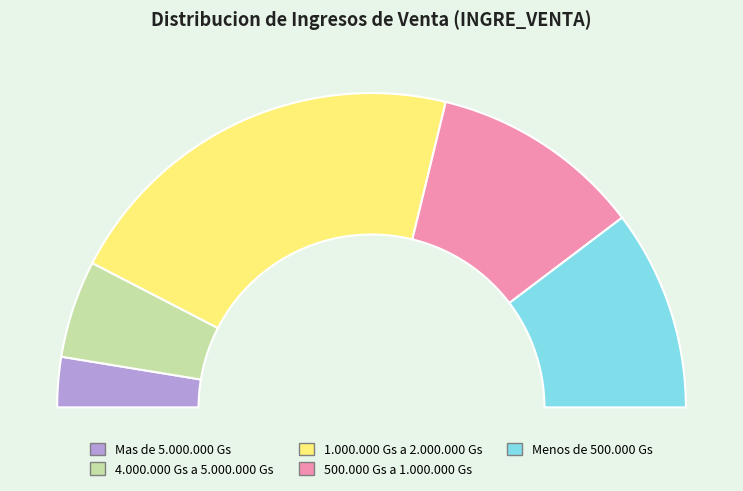

To the nearest percent, what percentage of the pie is Menos de 500.000 Gs?

21%